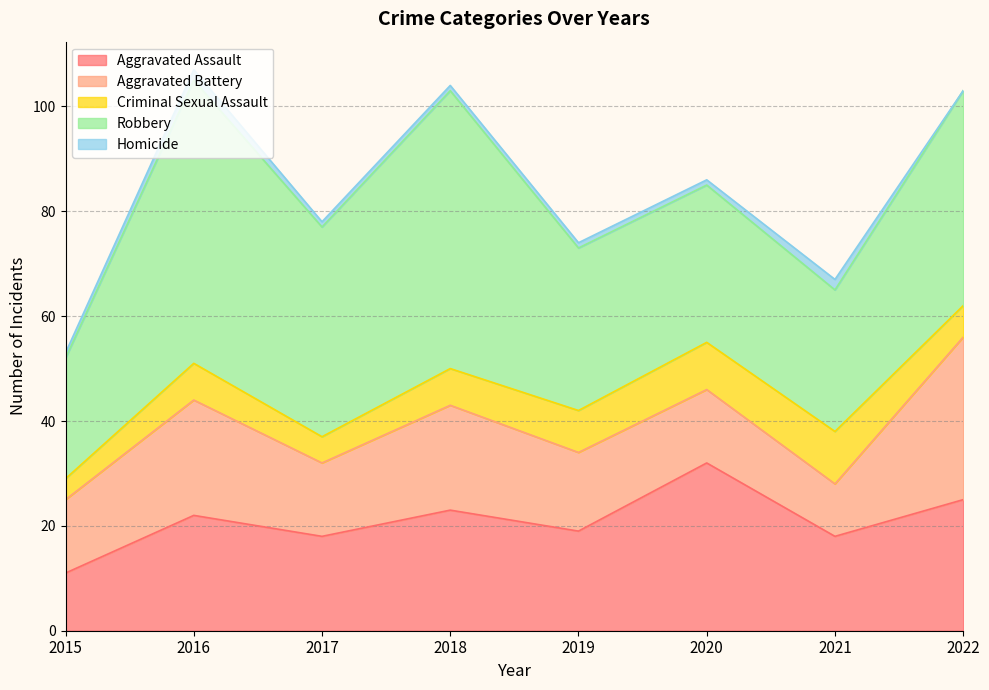

Does the chart have visible grid lines?

Yes